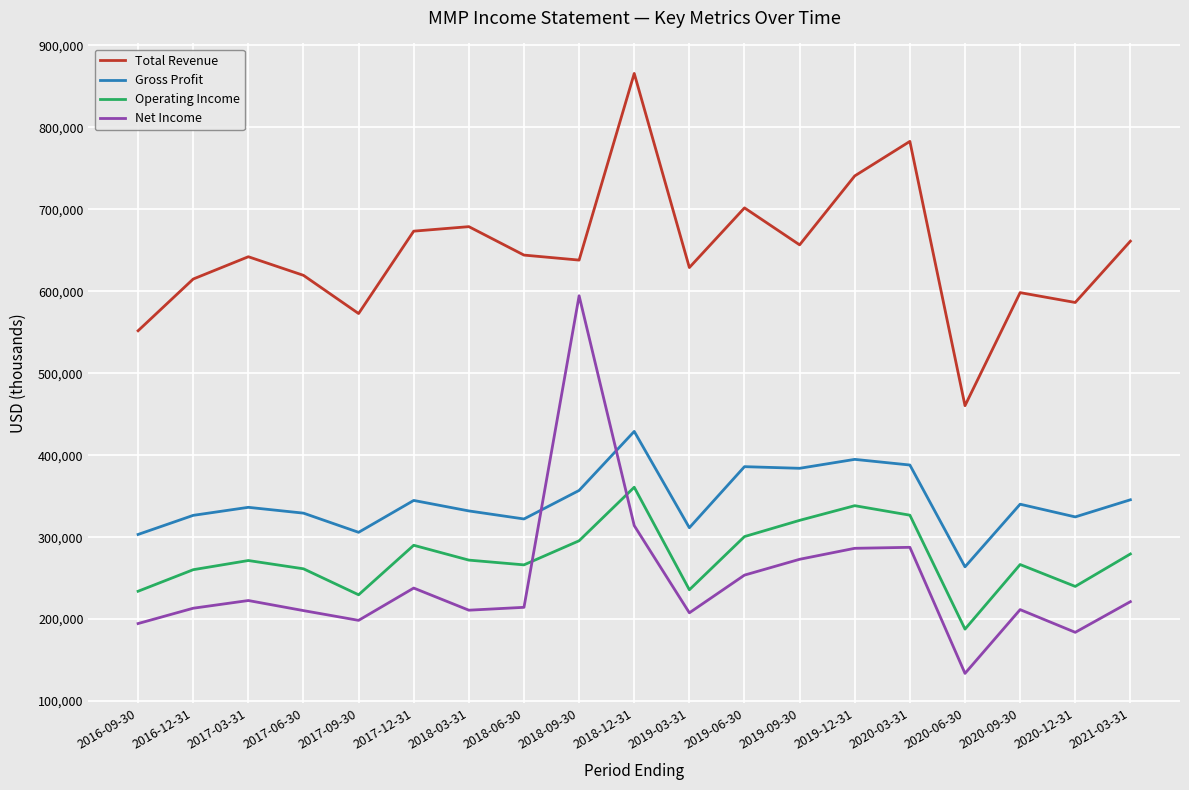

Read the Net Income value at 2017-03-31.

222700